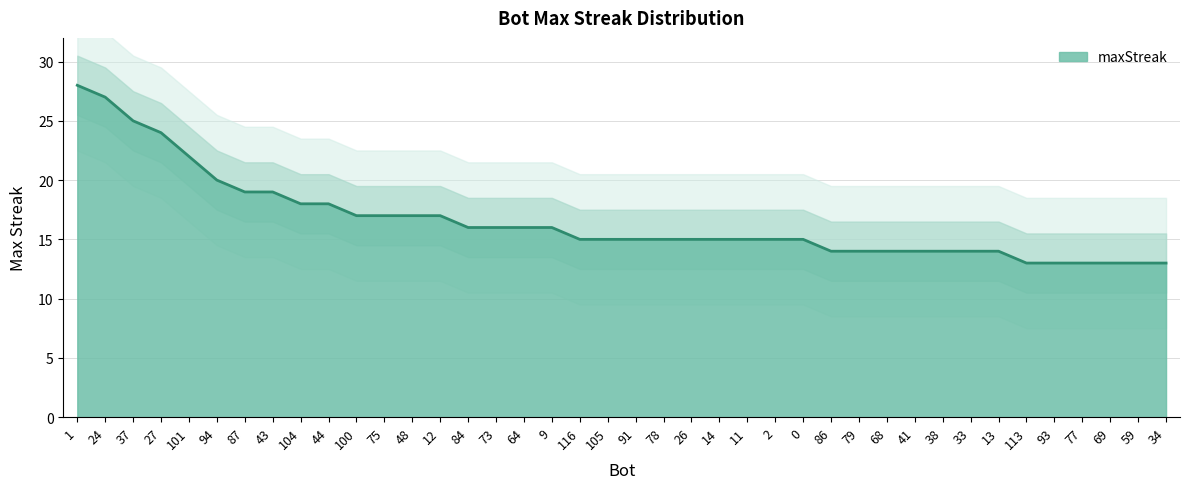

List the labels in order of value, smallest first.

113, 93, 77, 69, 59, 34, 86, 79, 68, 41, 38, 33, 13, 116, 105, 91, 78, 26, 14, 11, 2, 0, 84, 73, 64, 9, 100, 75, 48, 12, 104, 44, 87, 43, 94, 101, 27, 37, 24, 1